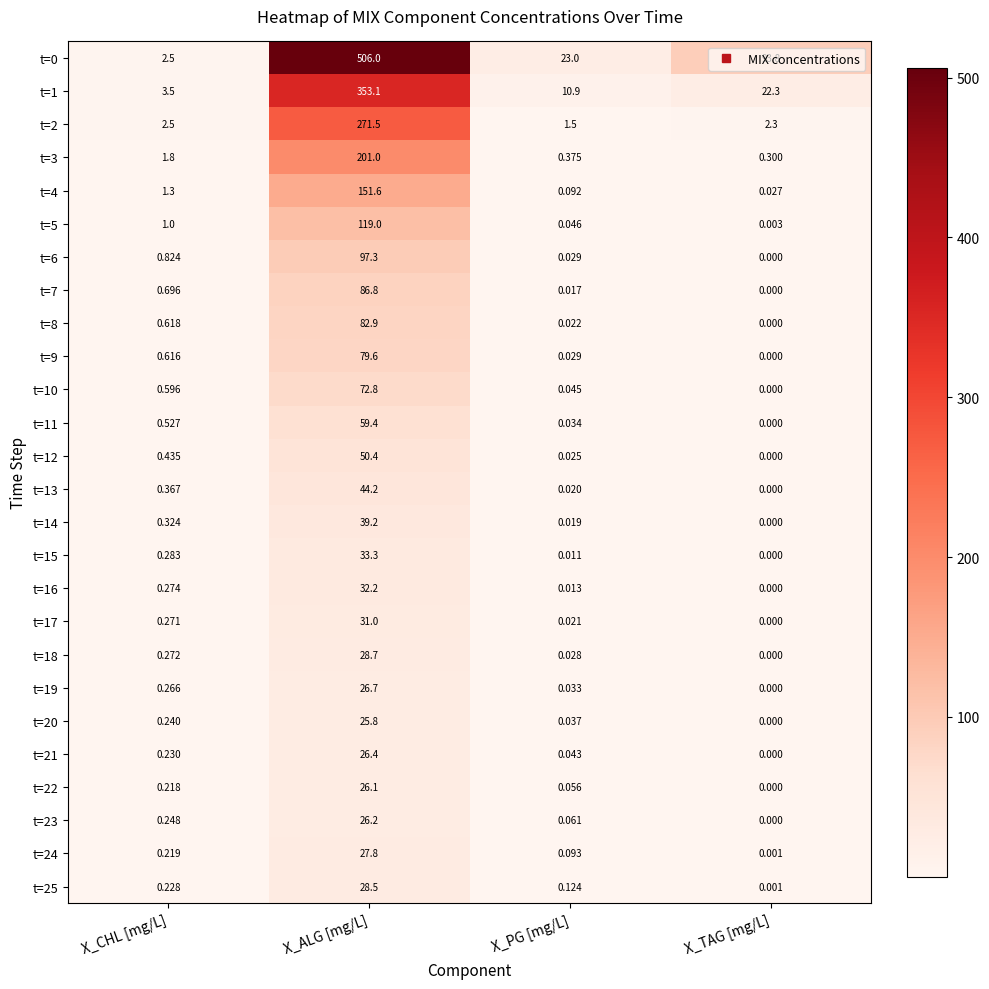

What is the total value across all series at X_CHL [mg/L]?

20.4